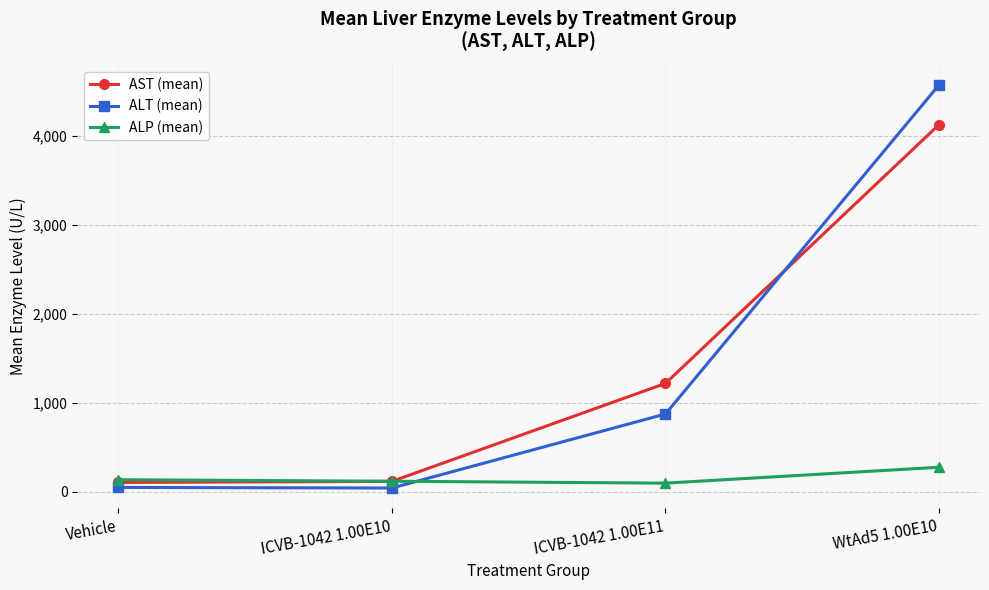

Between which two adjacent categories do ALP (mean) and AST (mean) first intersect?

ICVB-1042 1.00E10 and ICVB-1042 1.00E11